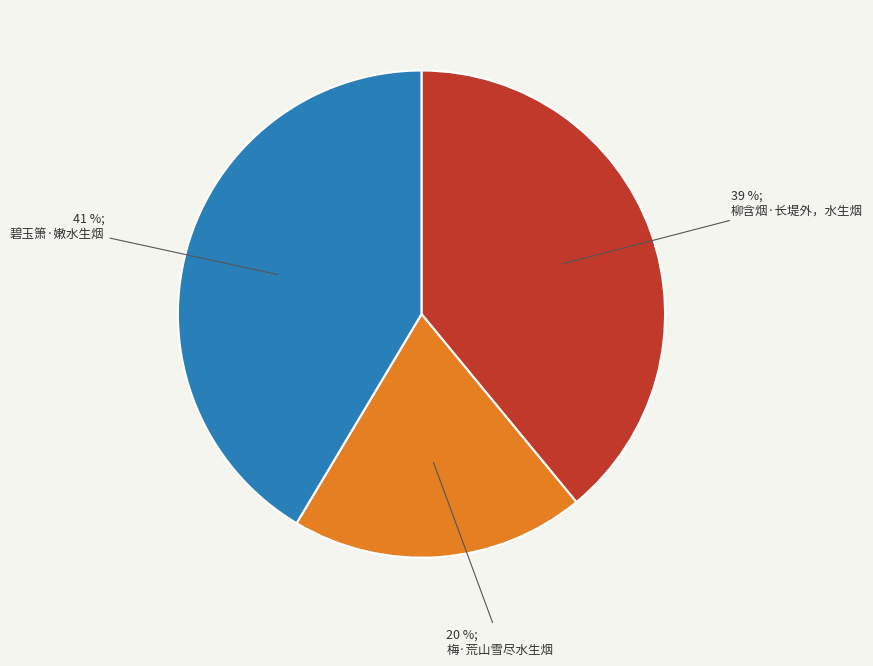

To the nearest percent, what is the combined percentage of 碧玉箫·嫩水生烟 and 柳含烟·长堤外，水生烟?

80%